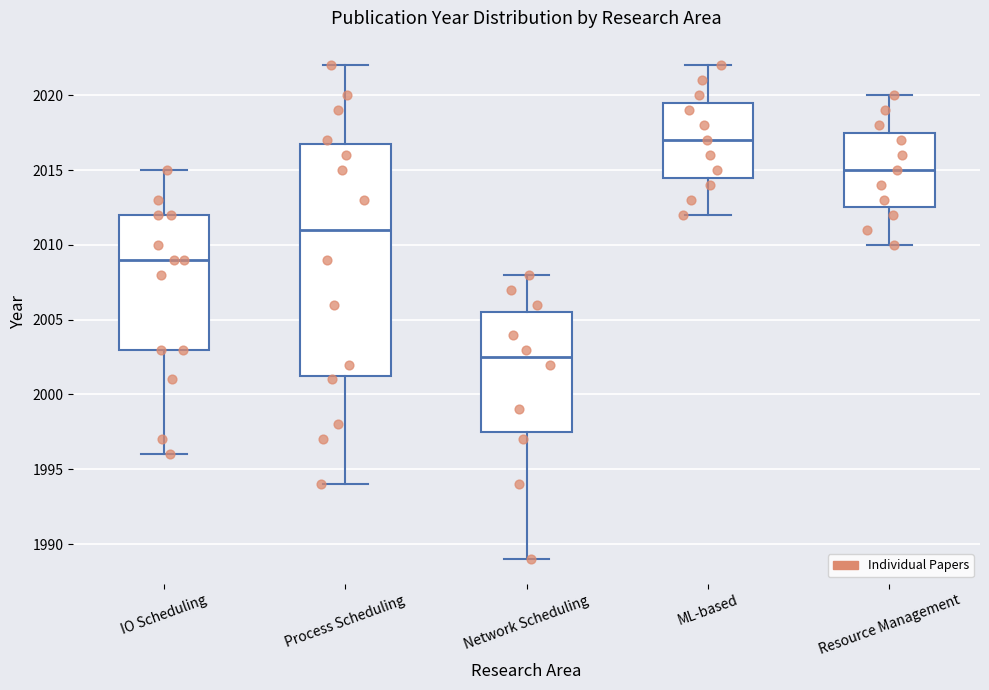

Which box has the lowest median line?

Network Scheduling